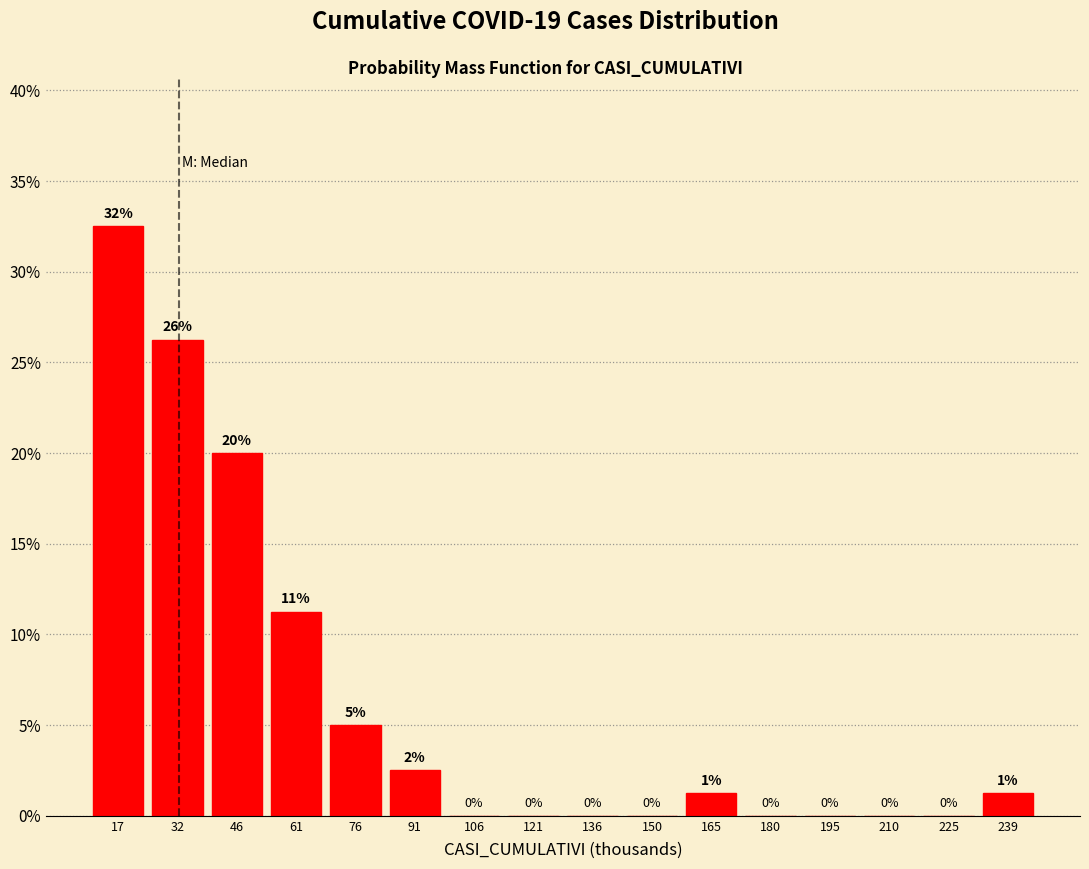

Where is the data nearest to the value 16?

46